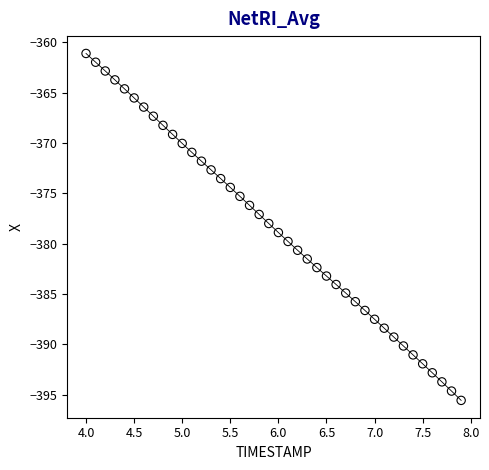

What is the range of Y values (max minus min)?

34.5